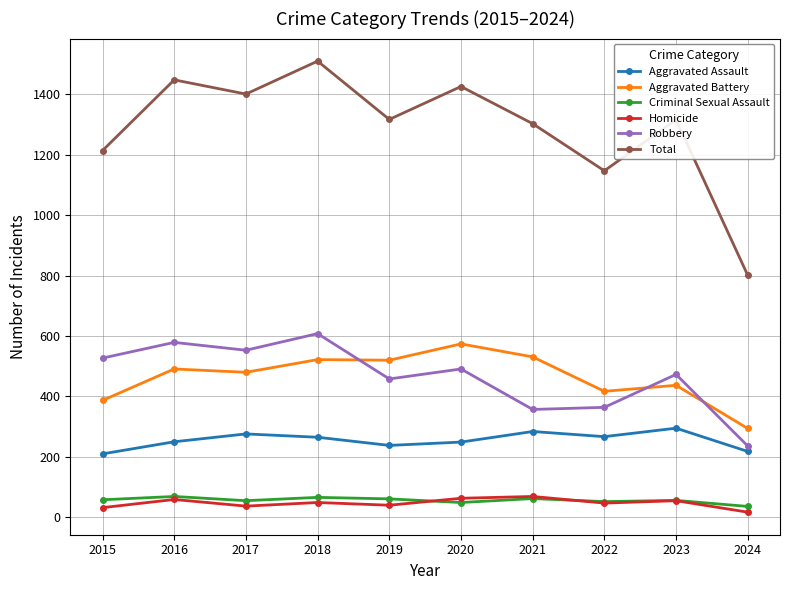

True or false: Total and Aggravated Battery intersect in this chart.

False